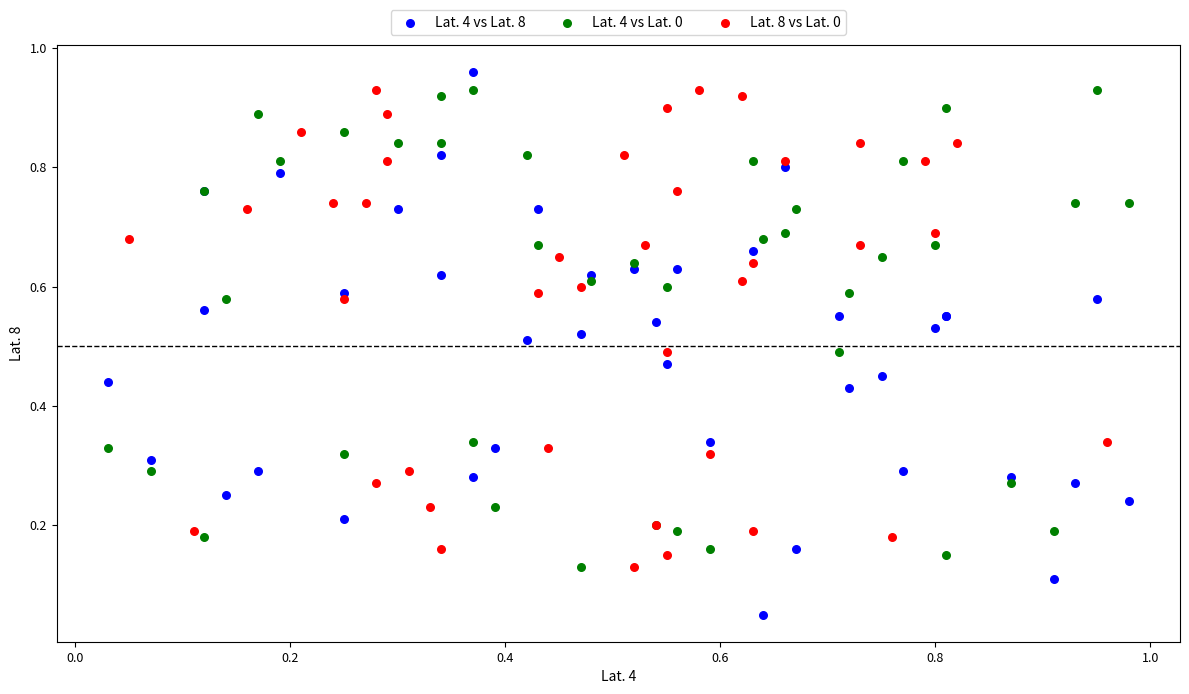

Which series contains the lowest Y value?

Lat. 4 vs Lat. 8